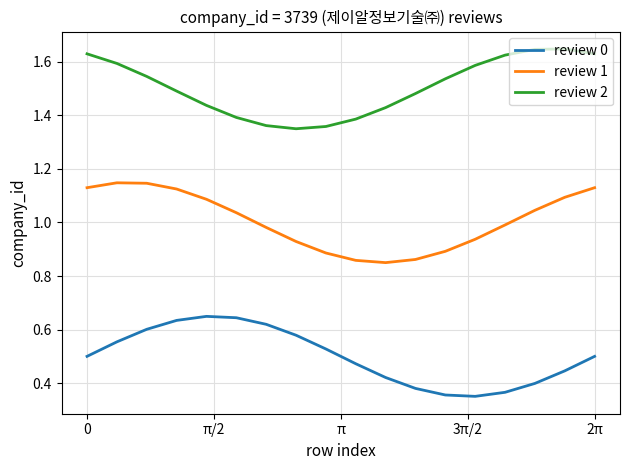

Rank the series by their maximum value, from highest to lowest.

review 2, review 1, review 0